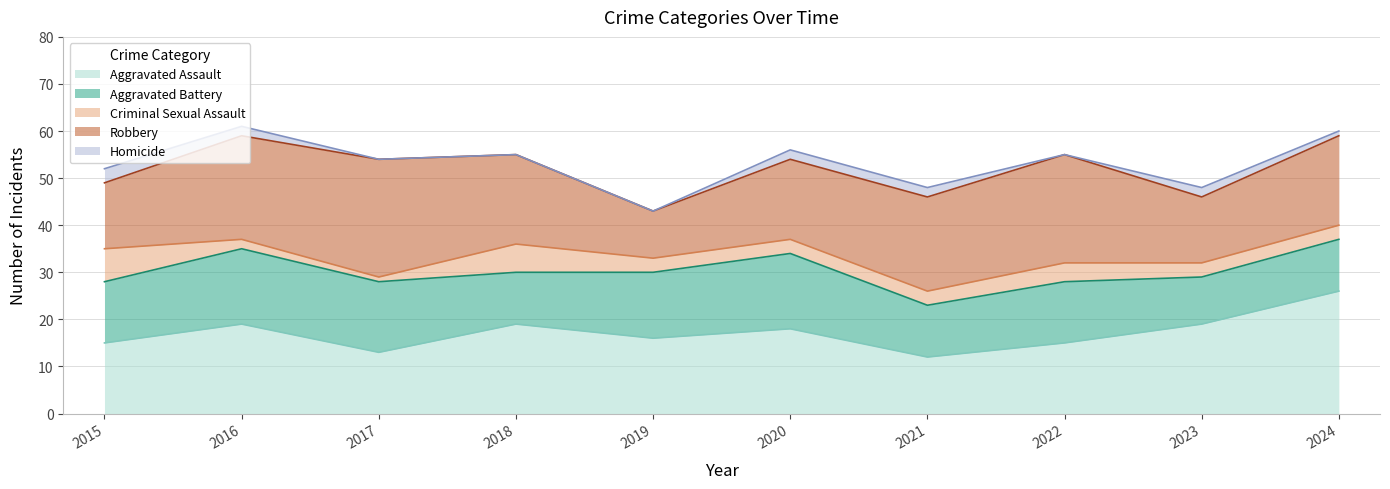

What are all the series names shown in the legend?

Aggravated Assault, Aggravated Battery, Criminal Sexual Assault, Robbery, Homicide